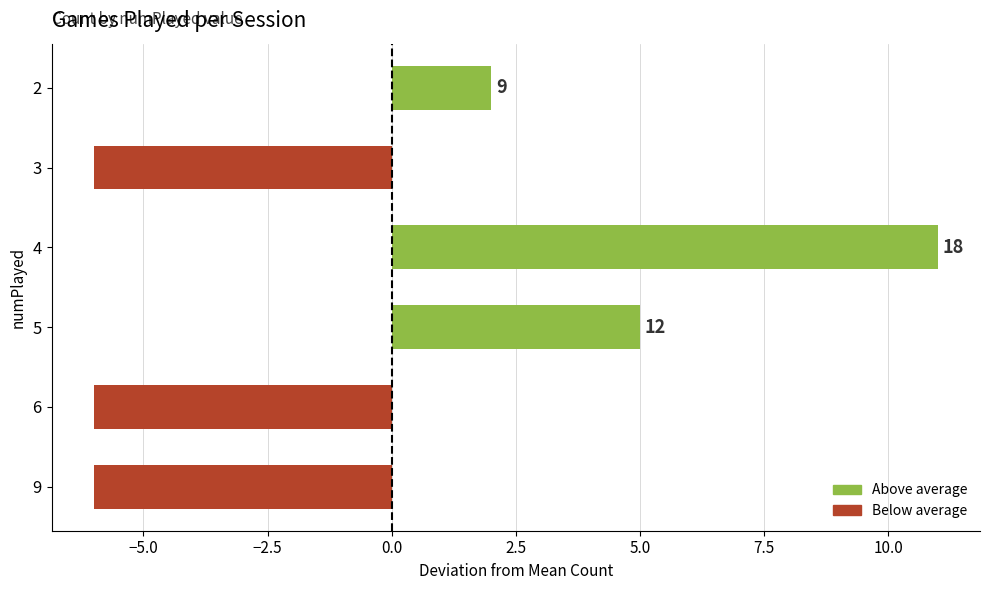

How many bars are there in total?

6